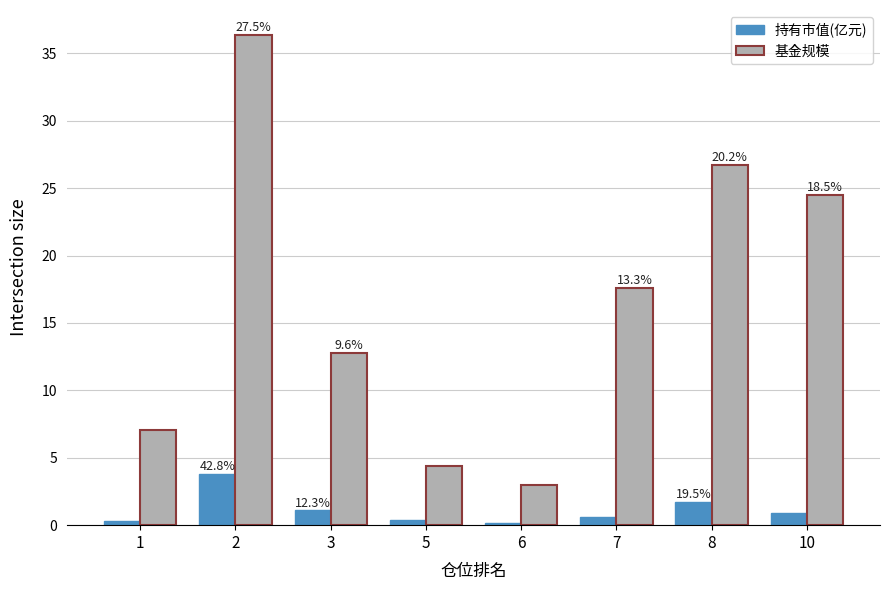

At how many categories does at least one series exceed 6?

6